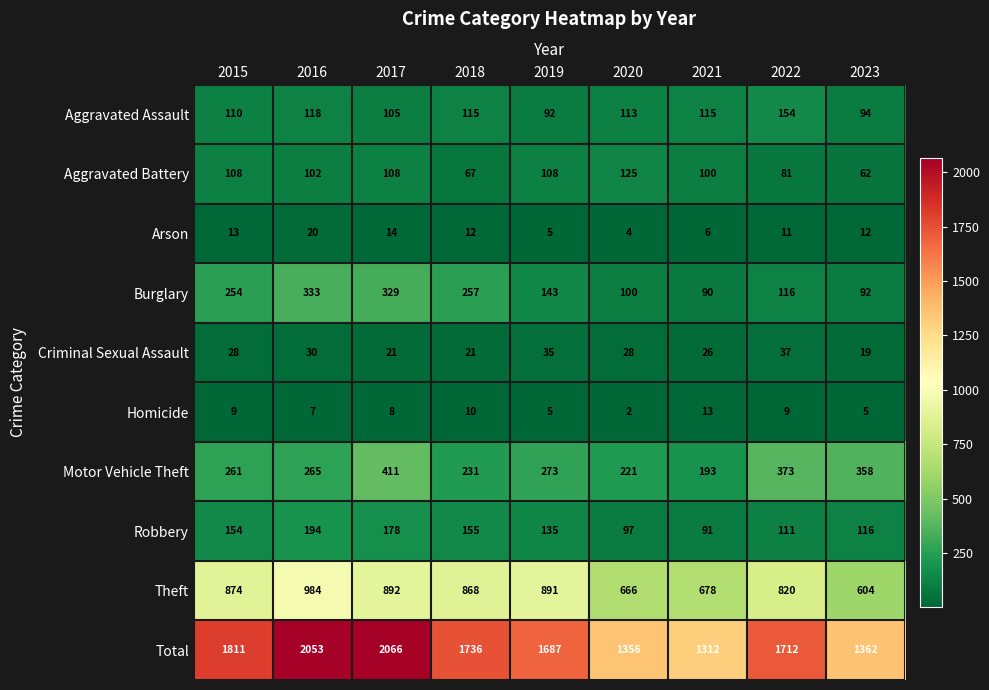

How many data points in Arson are less than 12?

4